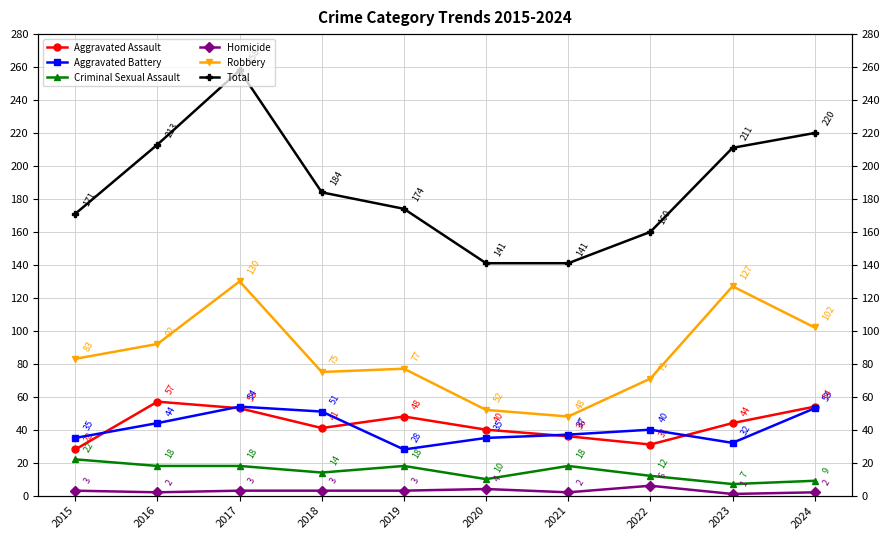

True or false: Robbery has a value of 26 at 2015.

False